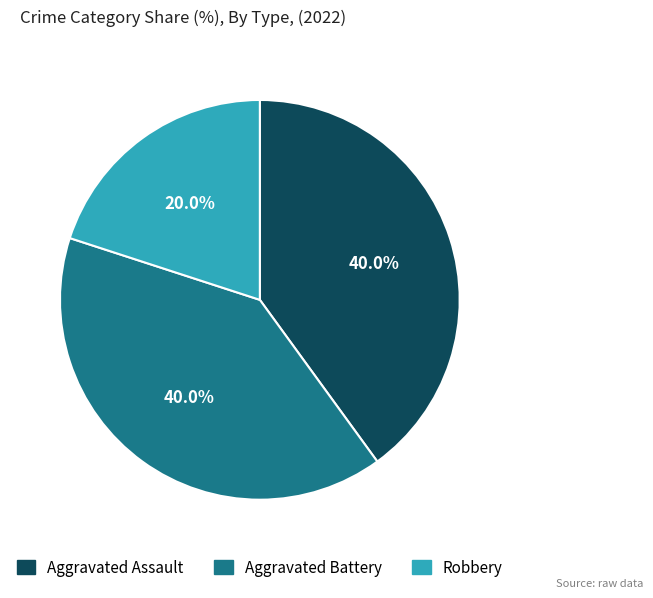

What percentage is the Aggravated Battery slice, to the nearest percent?

40%